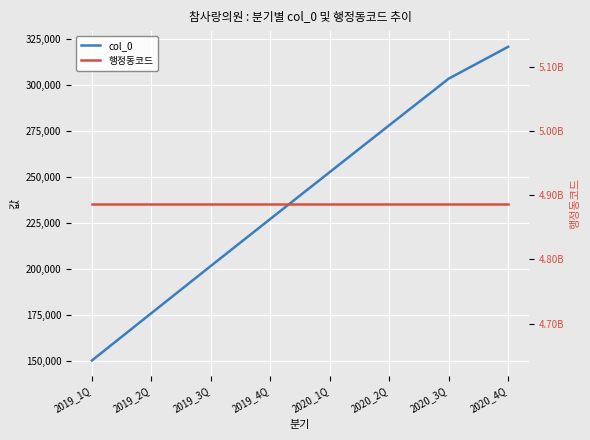

Which series changed the most between 2019_2Q and 2020_1Q?

col_0